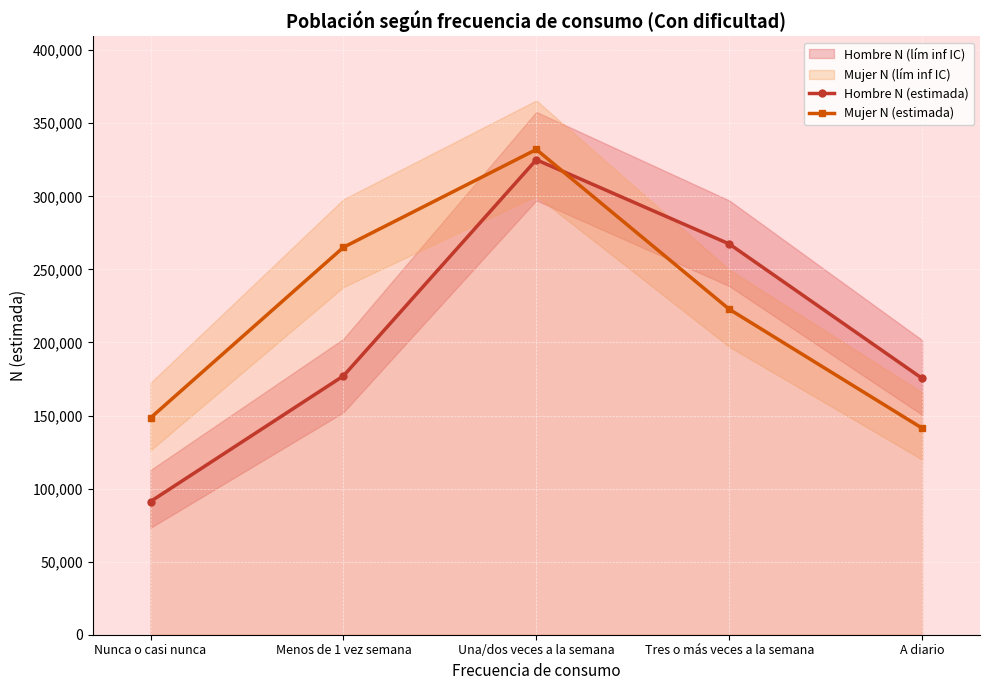

What is the difference between the second highest and second lowest values in the Hombre N (estimada) series?

91979